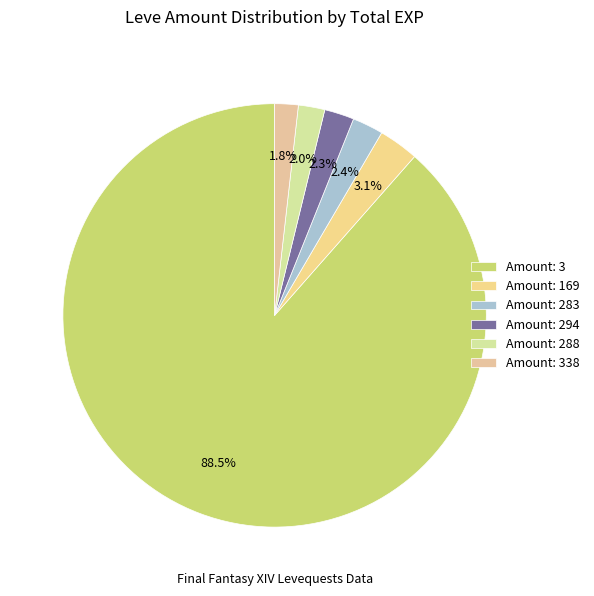

Count the number of slices in the pie.

6